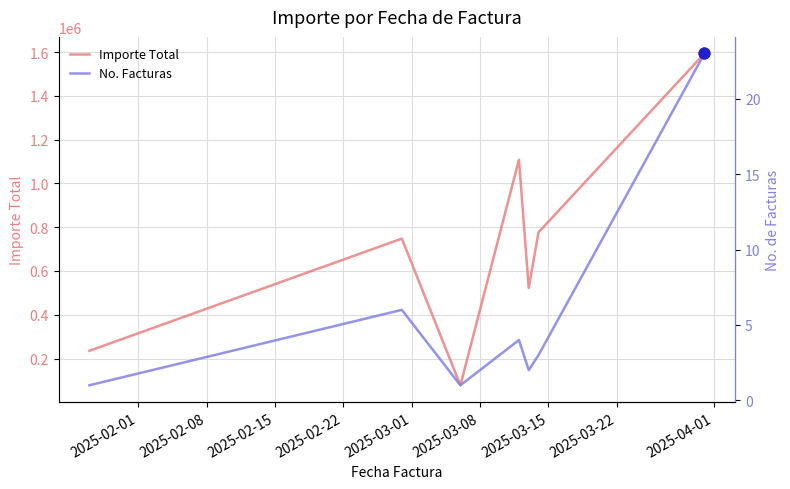

Which series has the largest total across all categories?

Importe Total